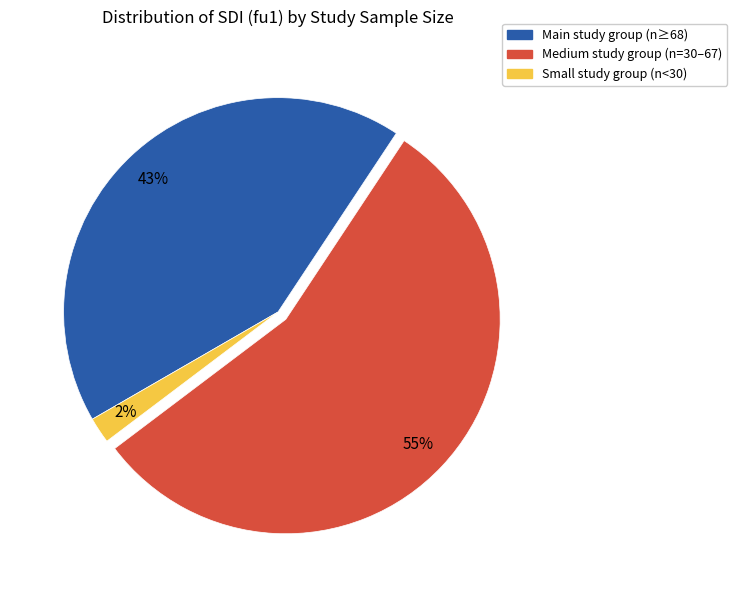

Does any single category account for the majority?

Yes